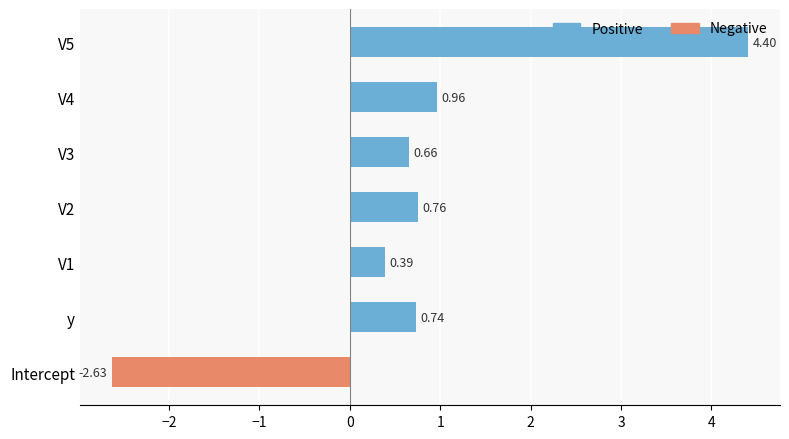

List the labels in order of value, smallest first.

Intercept, V1, V3, y, V2, V4, V5